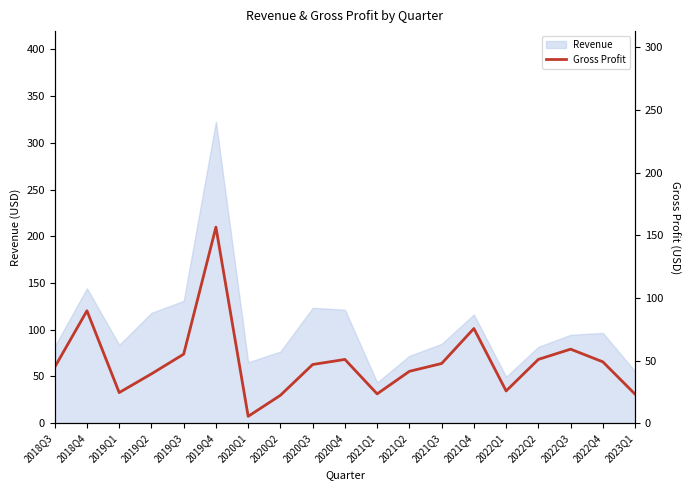

Where is the data nearest to the value 80?

2021Q4